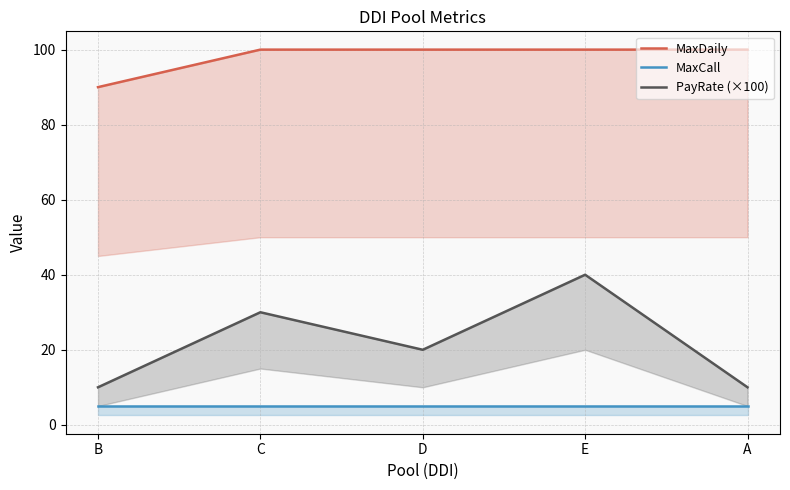

Reading left to right, list all the values displayed in this chart.

MaxDaily: 90	100	100	100	100
MaxCall: 5	5	5	5	5
PayRate (×100): 10	30	20	40	10